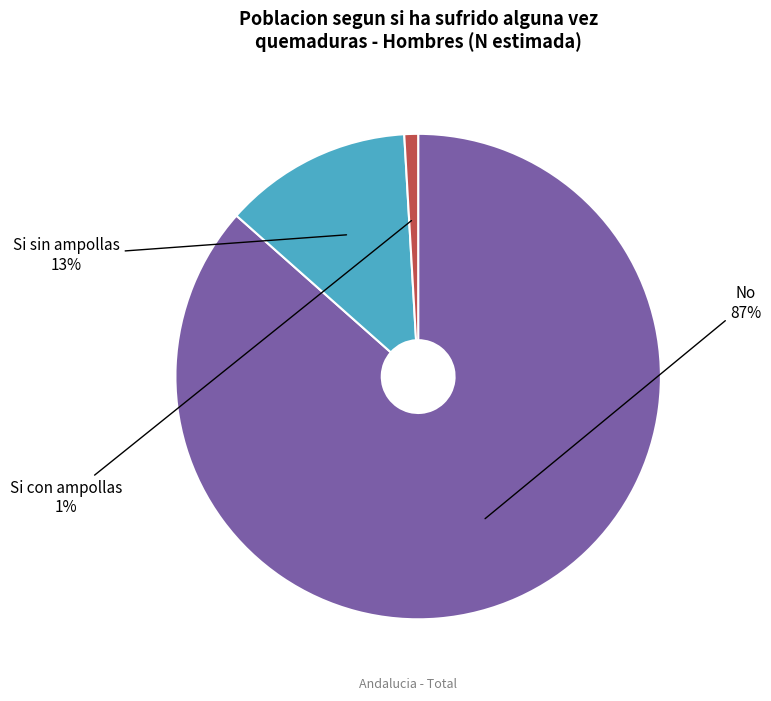

Is there any slice that represents more than half of the pie?

Yes